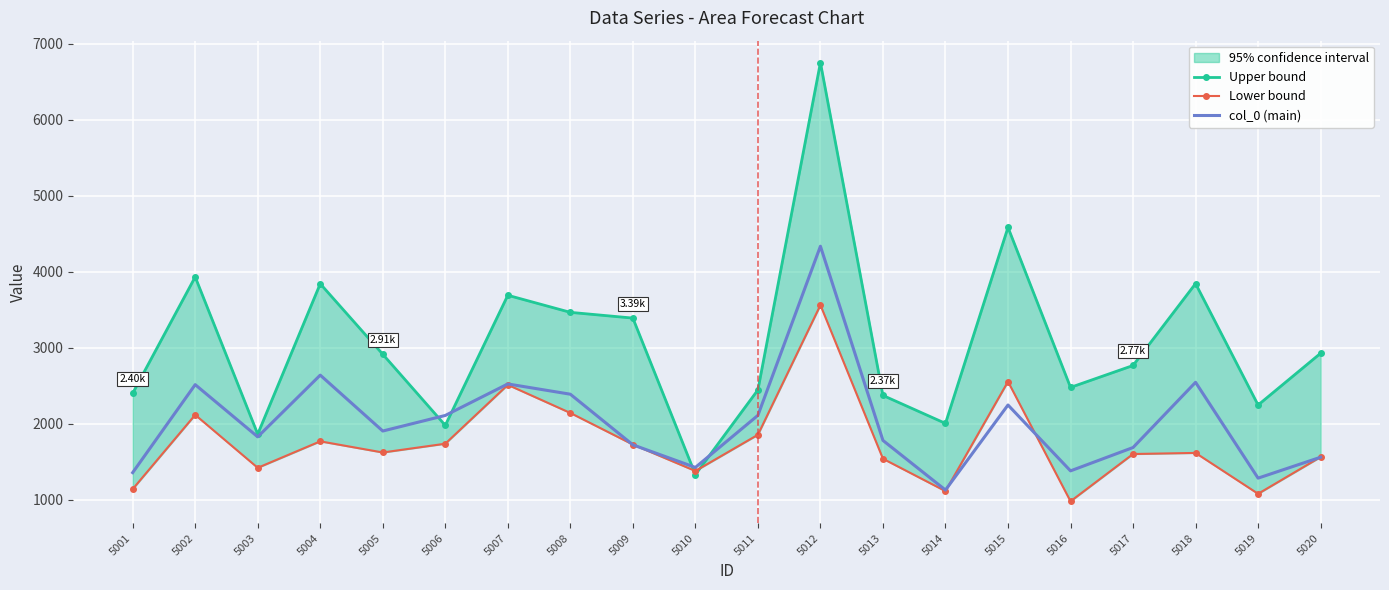

Which series ends up on top after the final intersection of col_0 (main) and Lower bound?

Lower bound